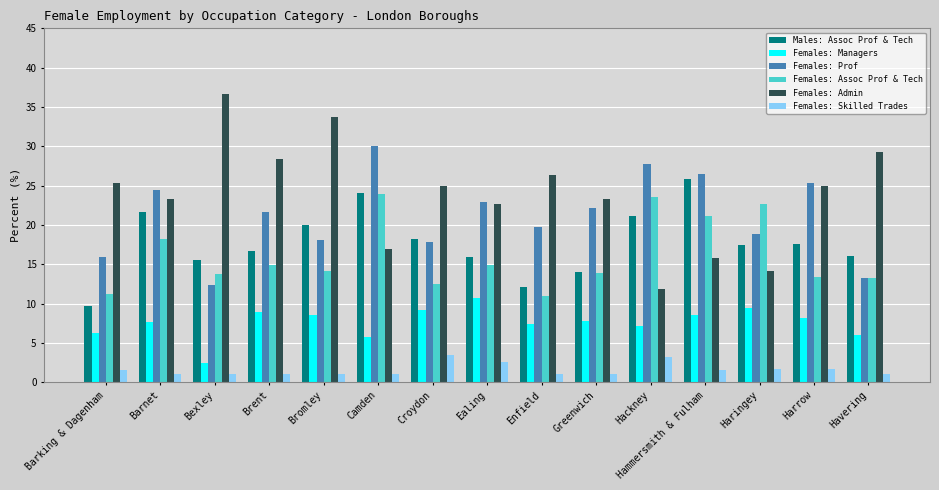

What is the approximate value of Males: Assoc Prof & Tech at Barnet?

21.7